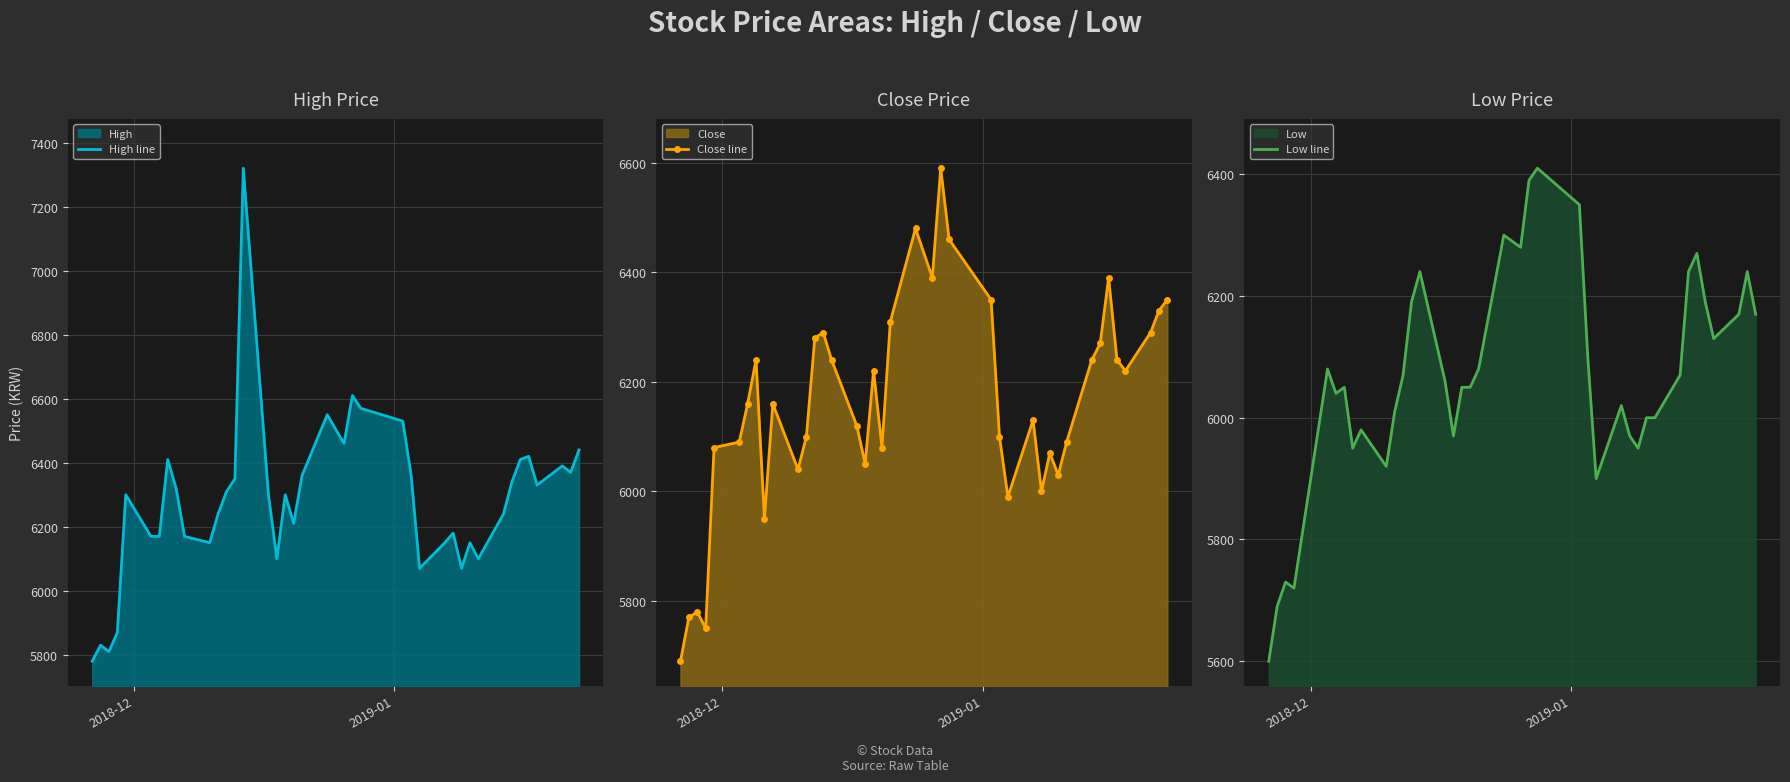

True or false: High line has more than 0 interior local peaks.

True